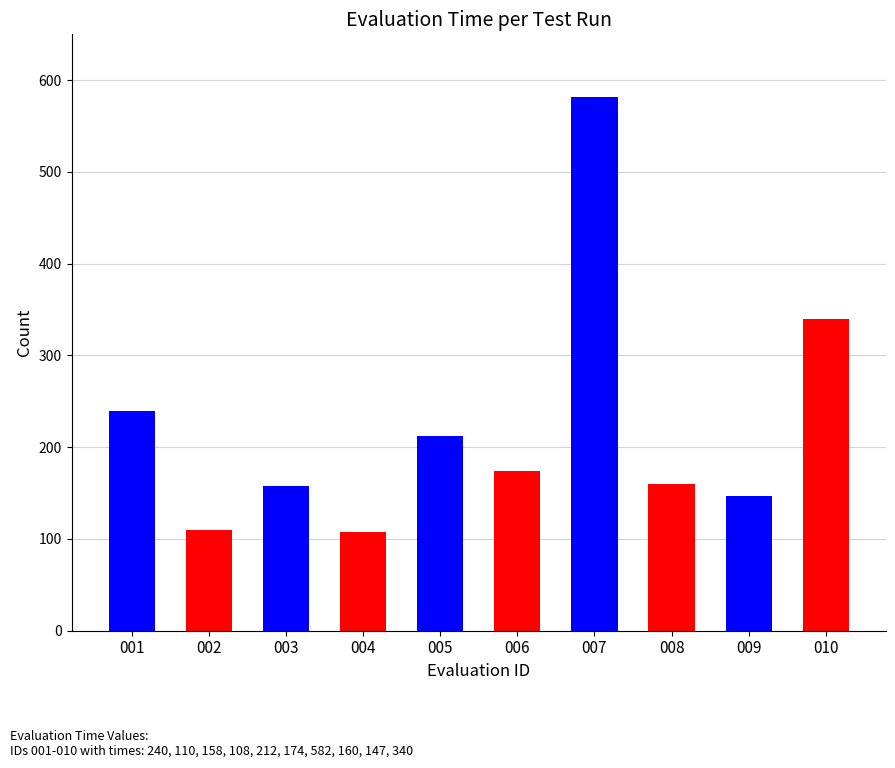

What is the average value?

223